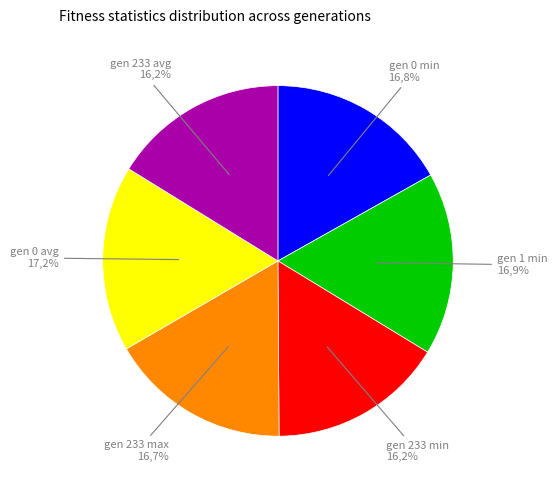

What is the ratio of the value at gen 1 min to the value at gen 233 avg?

1.0